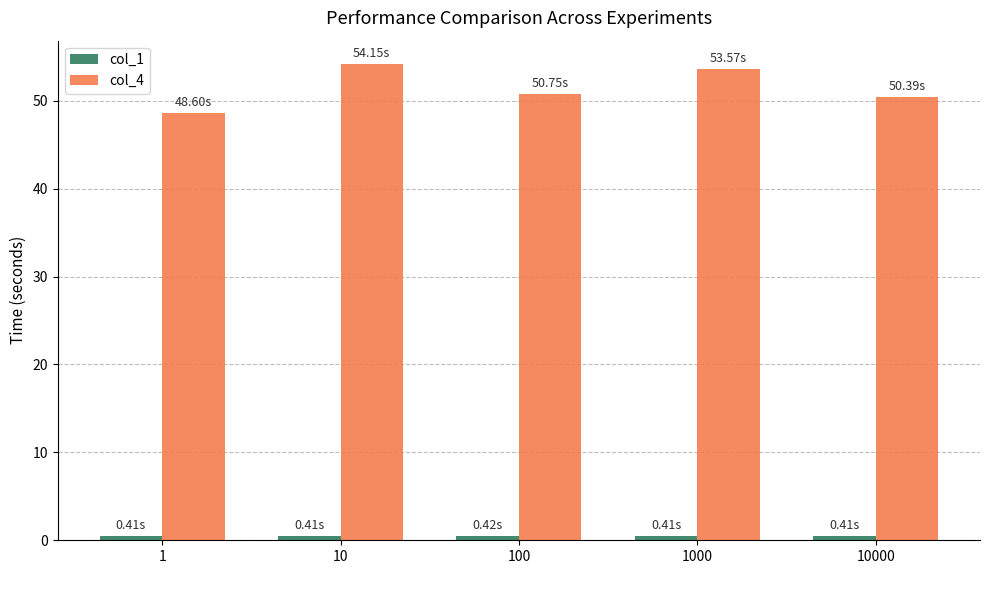

Which series has the largest range (max minus min)?

col_4